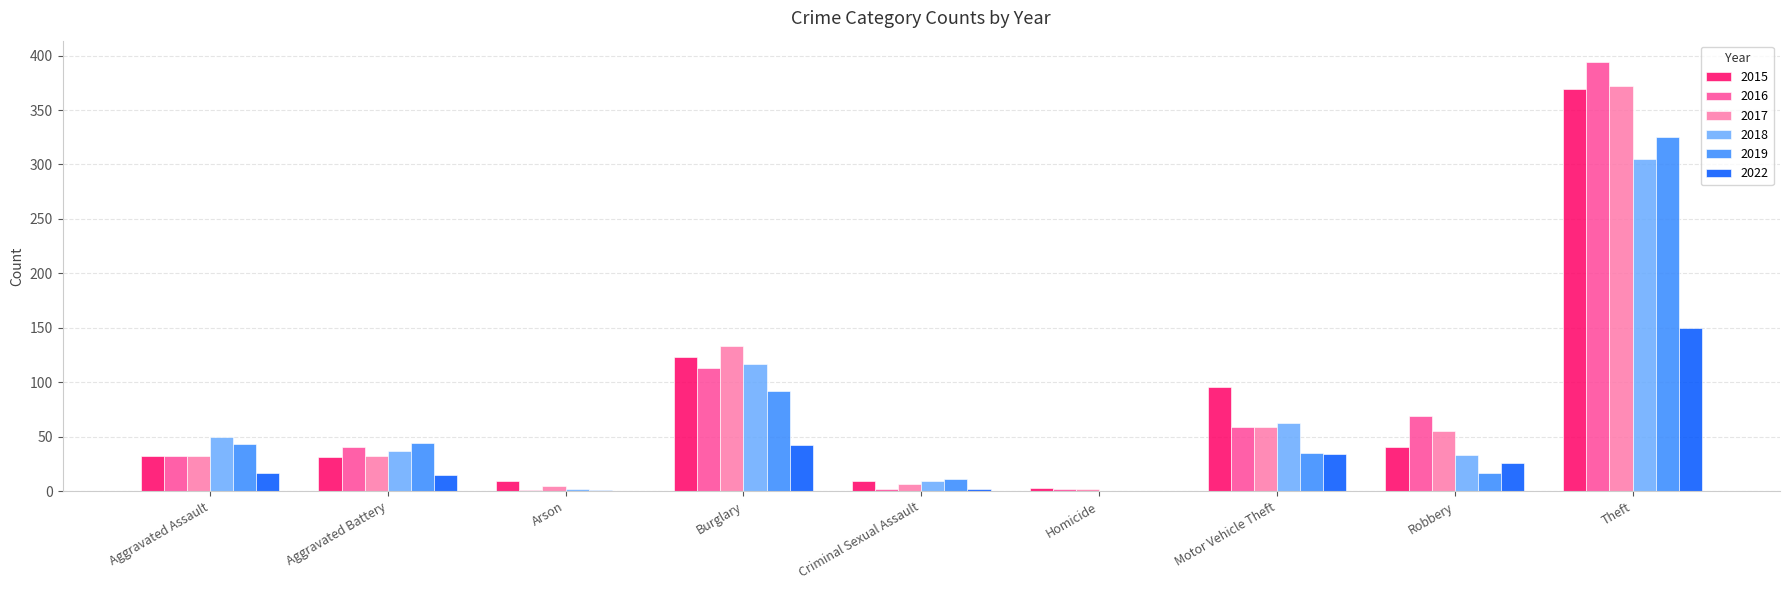

What are all the series names shown in the legend?

2015, 2016, 2017, 2018, 2019, 2022